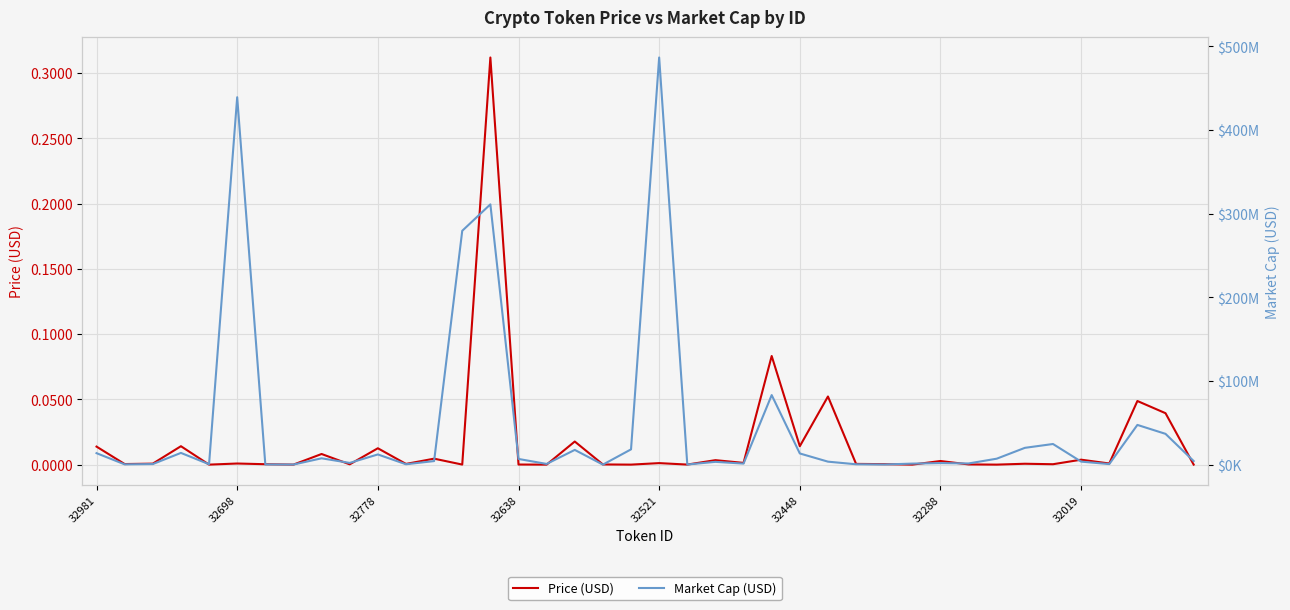

What is the greatest value displayed?

486655002.3